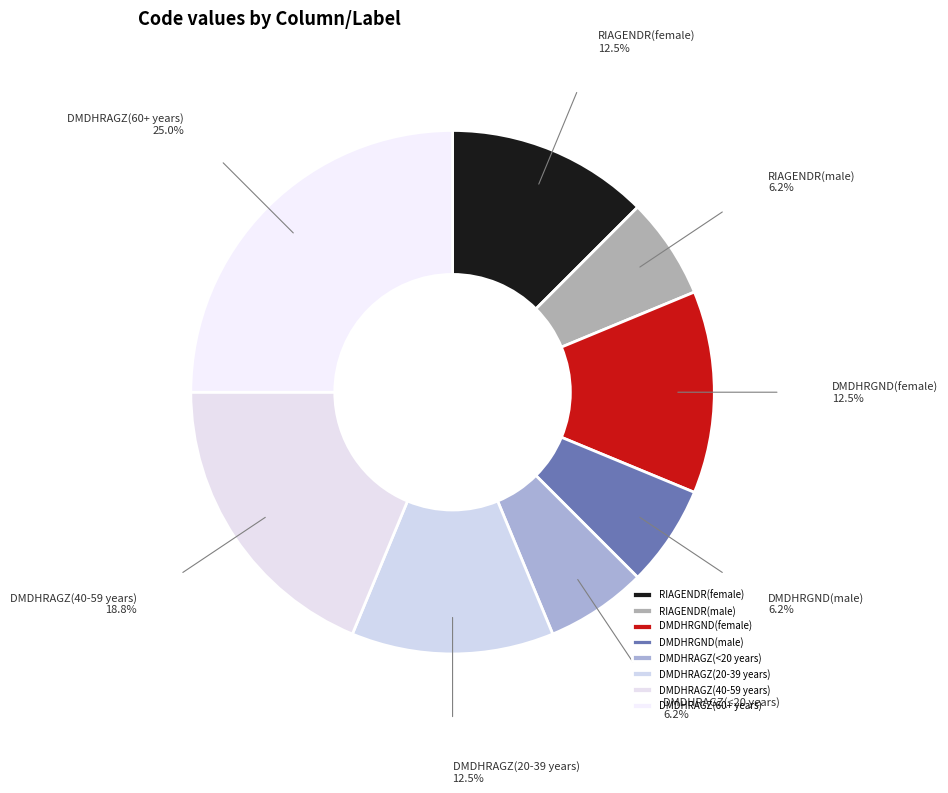

Do DMDHRGND(female) and DMDHRAGZ(<20 years) together represent more than half of the pie?

No